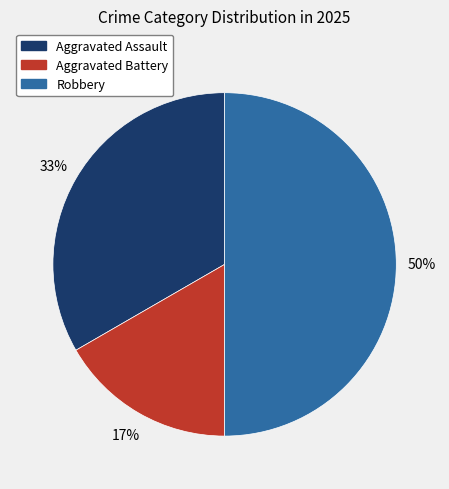

Rank the categories by value from highest to lowest.

Robbery, Aggravated Assault, Aggravated Battery